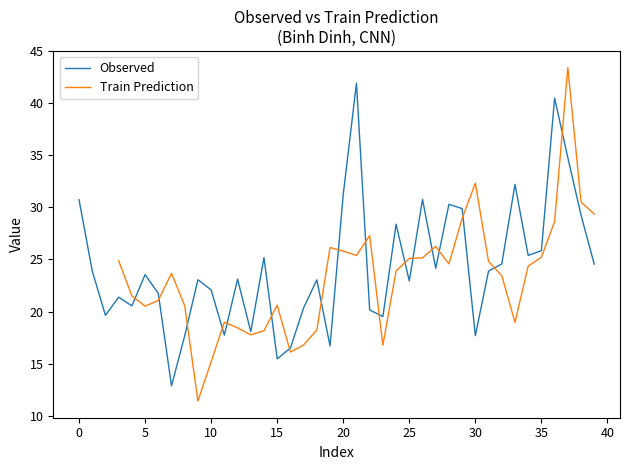

What is the highest value of the Observed series?

41.9